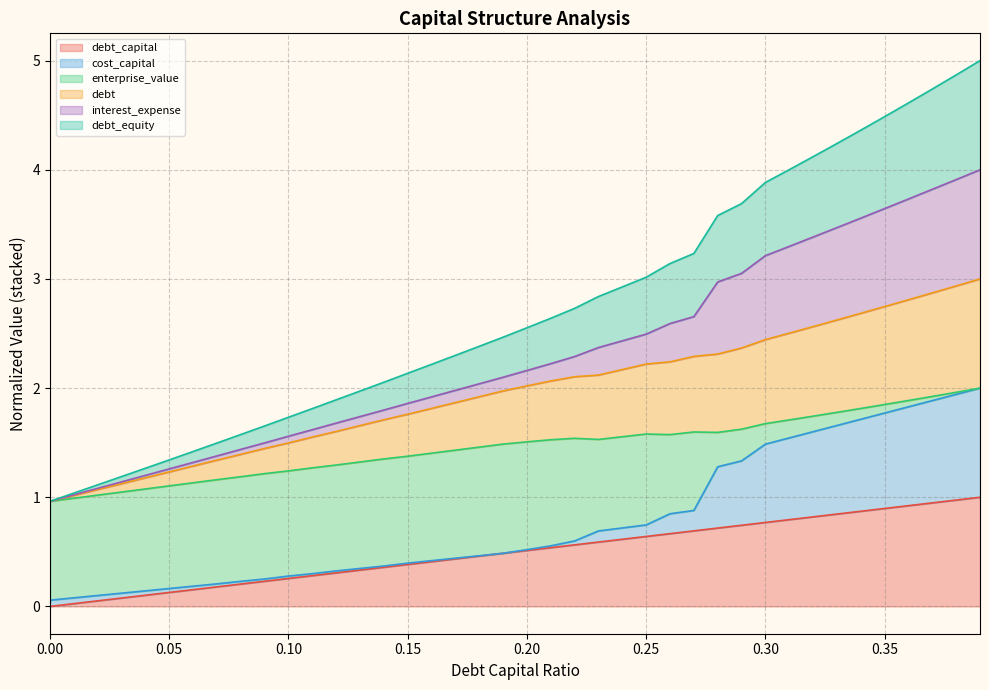

The value of debt_equity at 0.15 is 2.1. True or false?

True